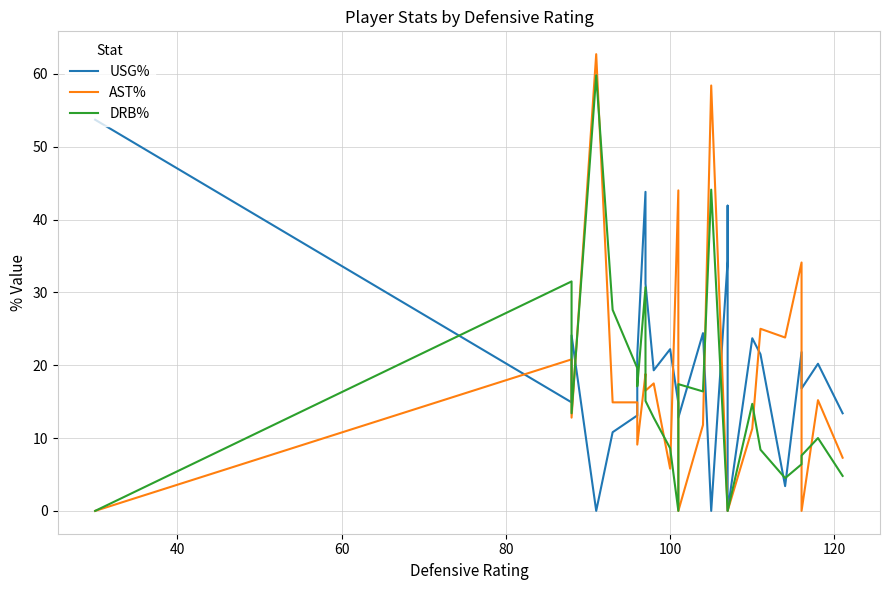

Reading left to right, what are all the values shown in this chart?

USG%: 53.7	14.9	24.1	0.0	10.8	13.1	21.4	43.8	31.2	19.3	22.2	14.8	12.8	24.4	0.0	34.3	41.9	0.0	23.7	21.5	3.4	21.8	16.8	20.2	13.4
AST%: 0.0	20.8	12.8	62.7	14.9	14.9	9.1	18.8	16.5	17.5	5.8	44.0	0.0	11.8	58.4	0.0	0.0	0.0	11.3	25.0	23.8	34.1	0.0	15.2	7.3
DRB%: 0.0	31.5	13.4	59.8	27.6	19.6	17.1	30.7	15.1	12.8	8.6	0.0	17.4	16.4	44.1	0.0	0.0	0.0	14.7	8.4	4.5	6.4	7.6	10.0	4.8